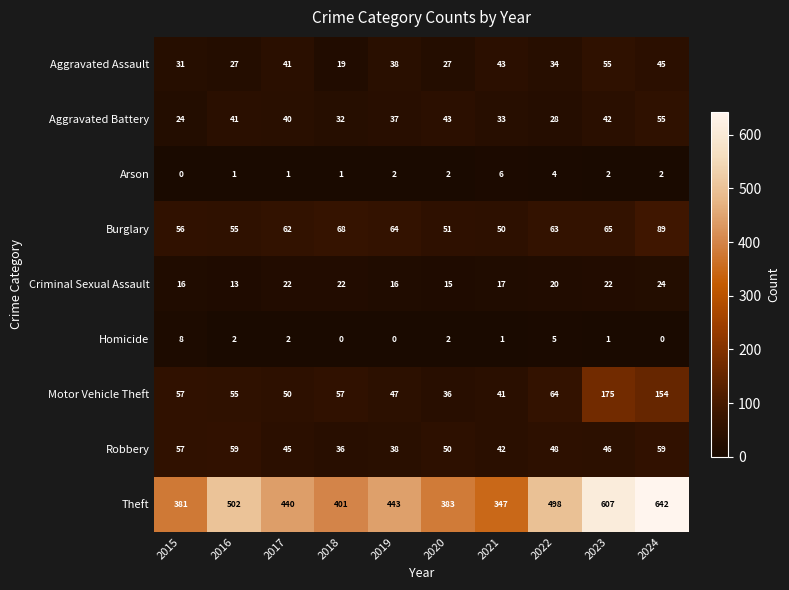

How many Homicide values are between 0 and 2?

8